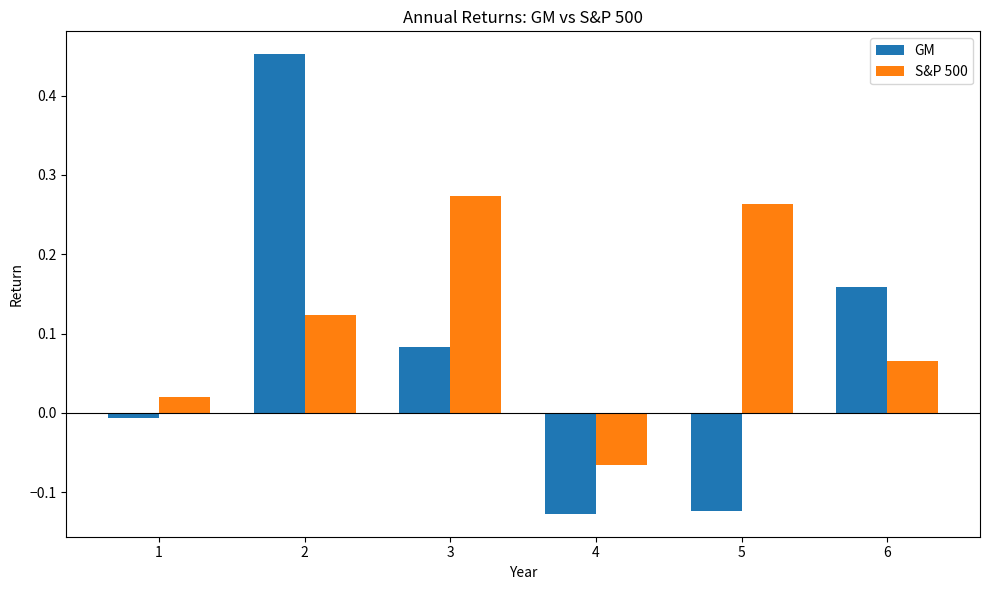

How many groups of bars are there?

6